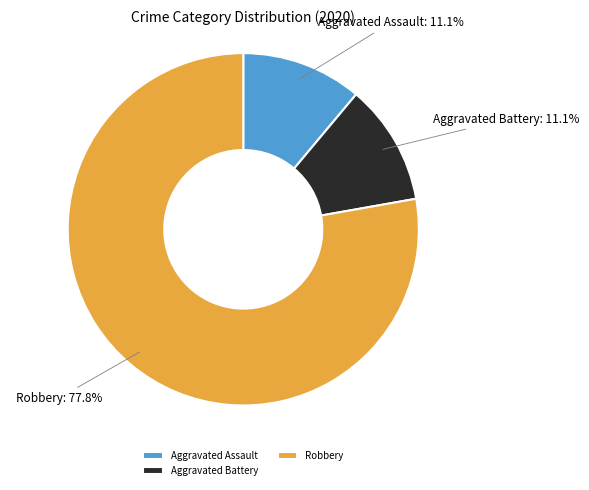

What percentage do Aggravated Assault and Aggravated Battery together represent?

22.2%